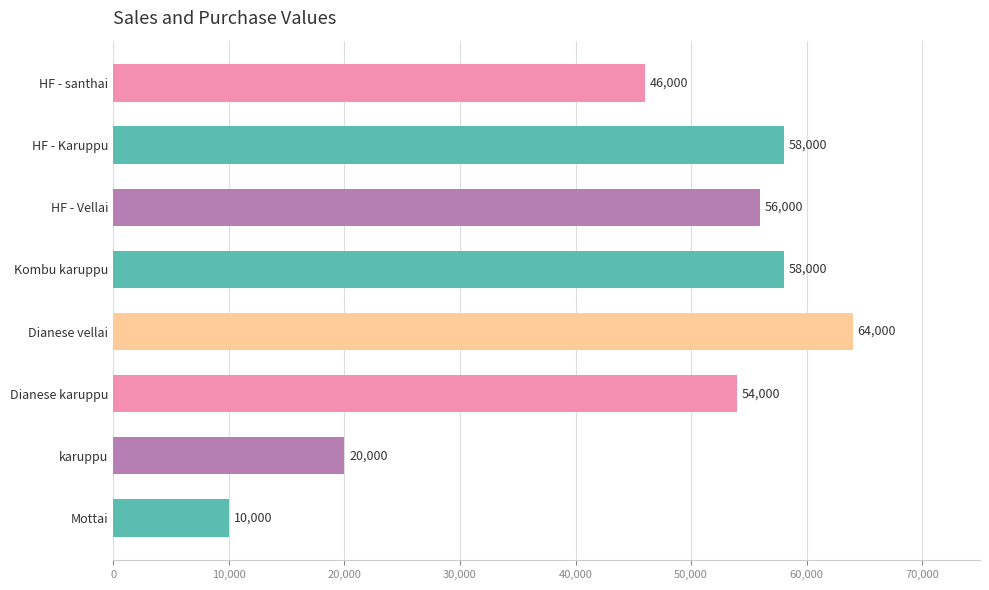

What is the difference between the values at HF - Vellai and Dianese vellai?

8000